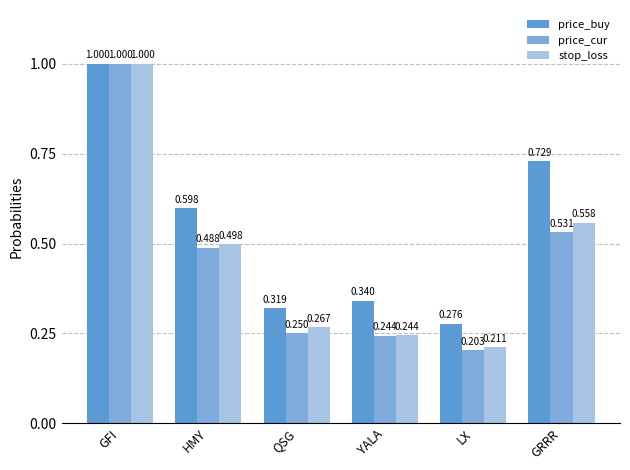

What is the maximum value for price_cur?

1.0